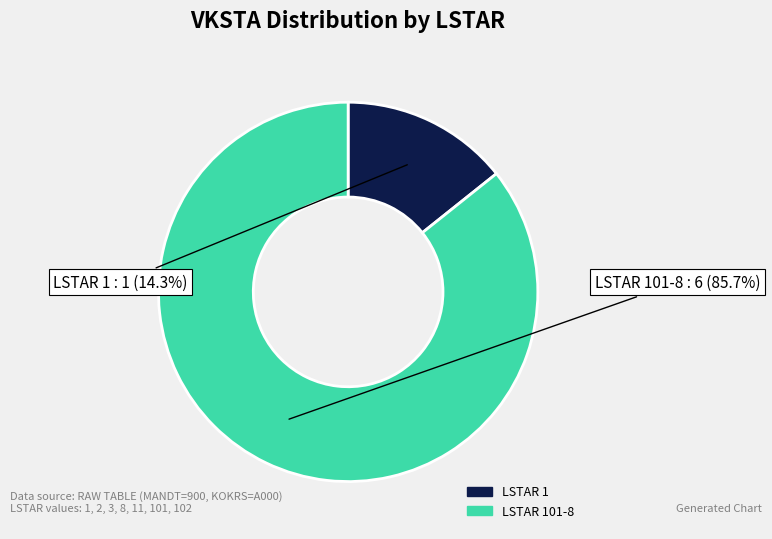

Is there any slice that represents more than half of the pie?

Yes